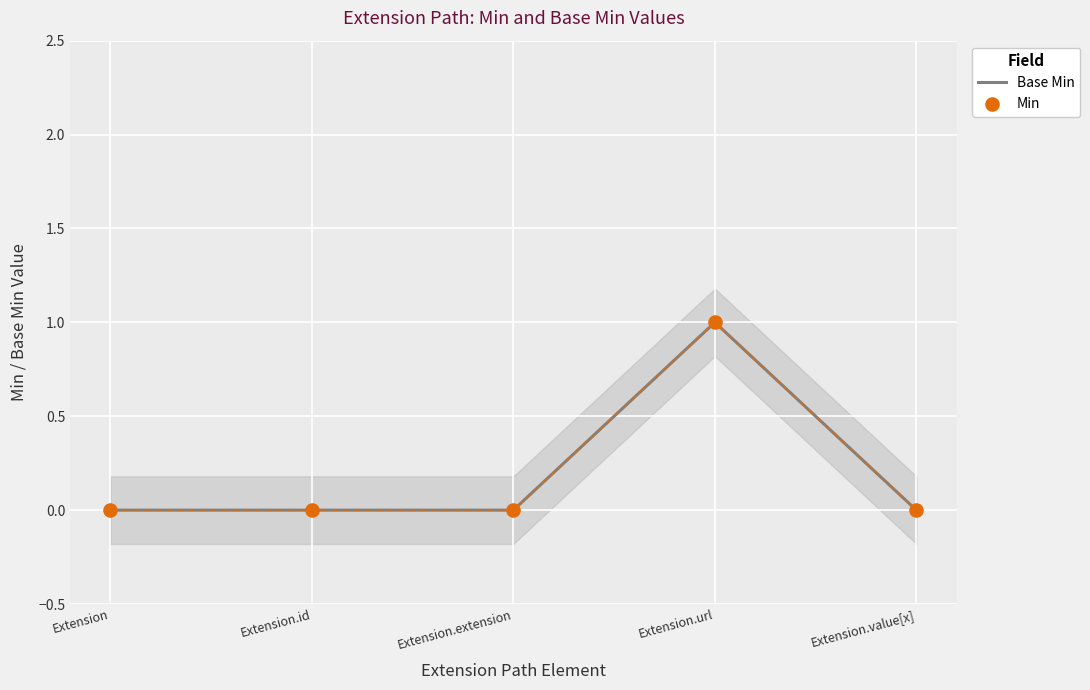

Which series has the largest total across all categories?

Base Min